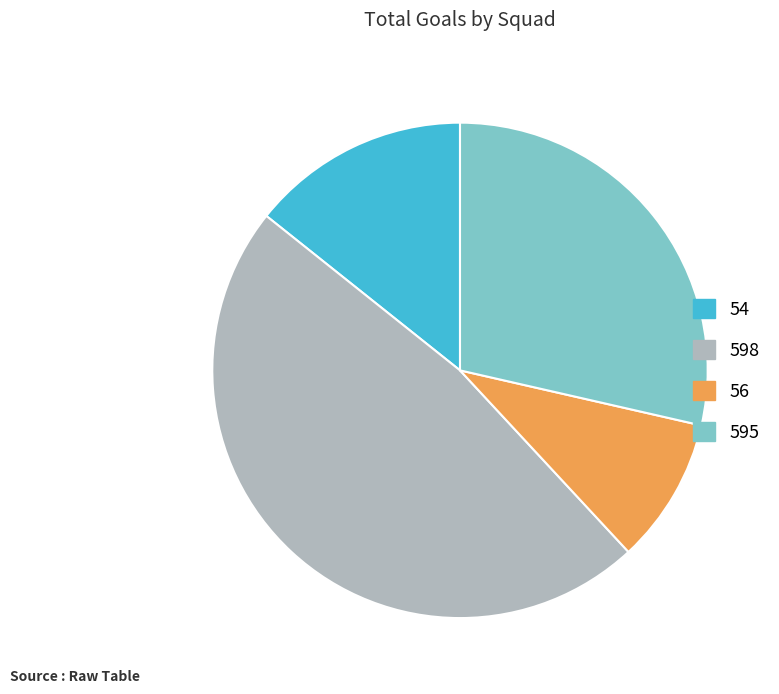

The 595 slice represents 29% of the pie. True or false?

True